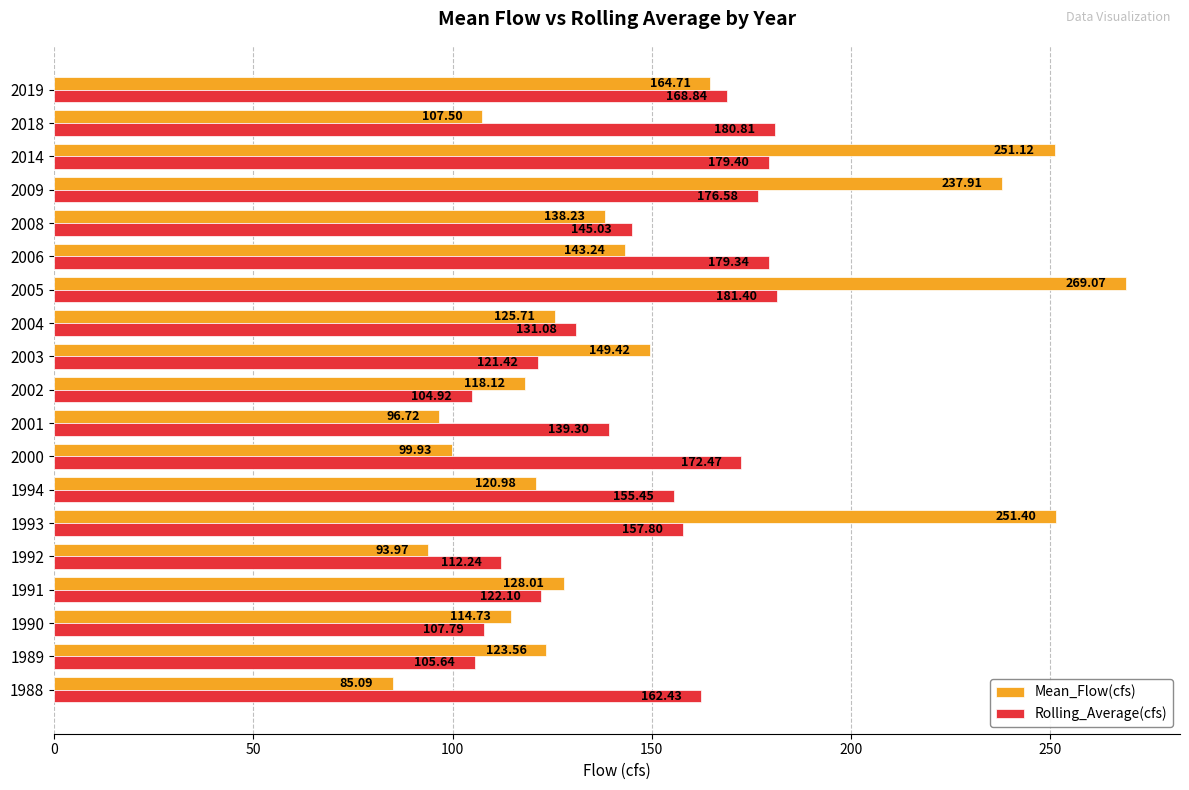

What is the minimum value for Mean_Flow(cfs)?

85.1